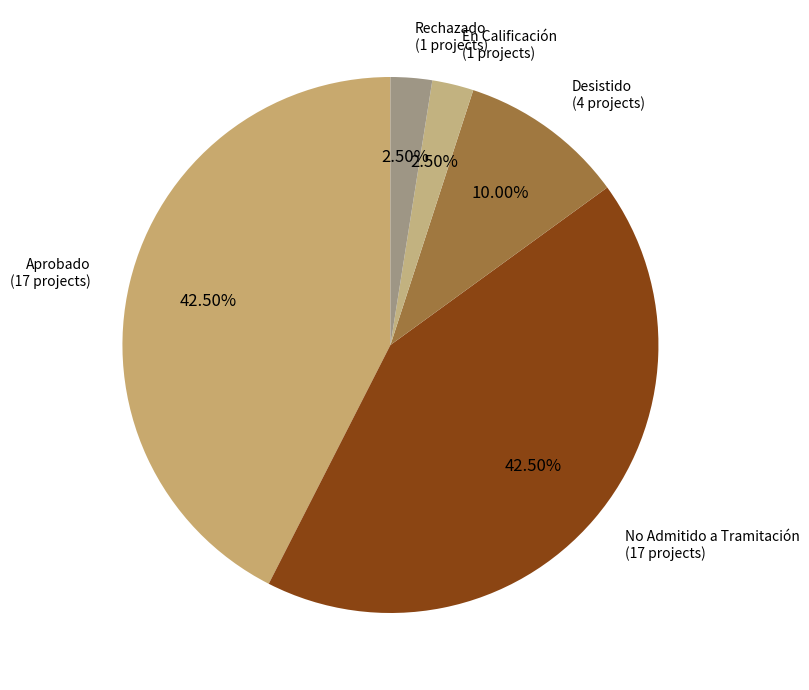

Does En Calificación account for over 50% of the chart?

No